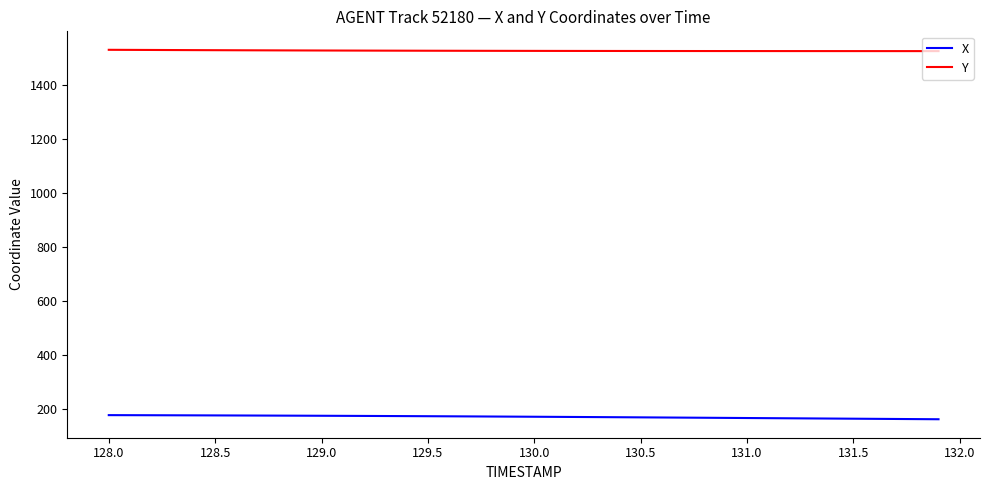

True or false: X and Y cross at least once.

False